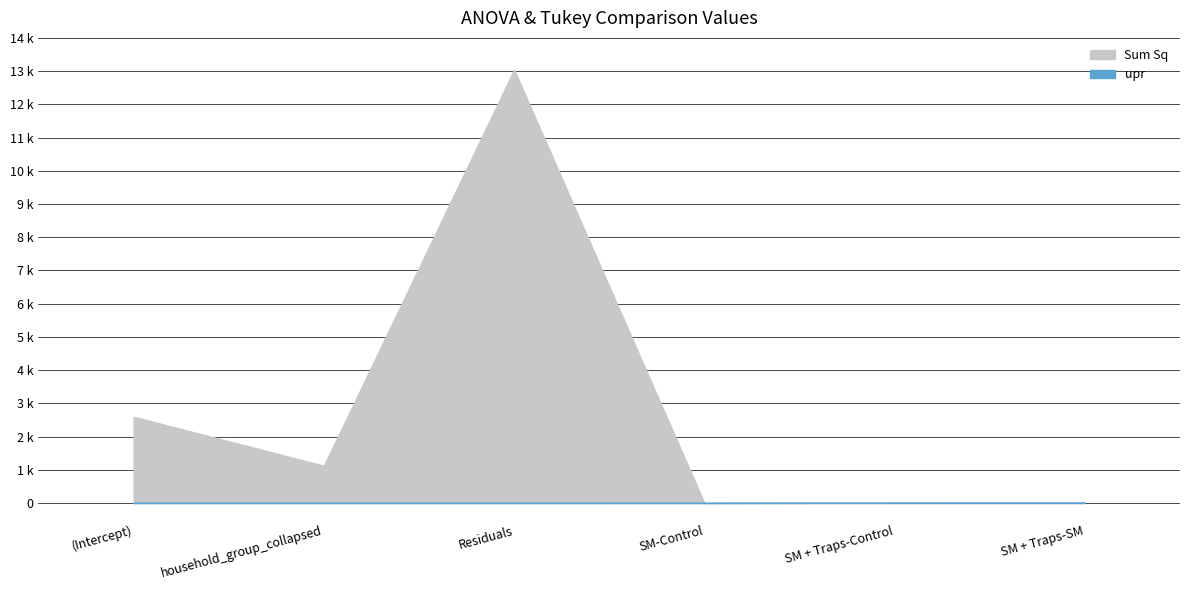

What is the sum of the Sum Sq values at household_group_collapsed and SM-Control?

1121.3